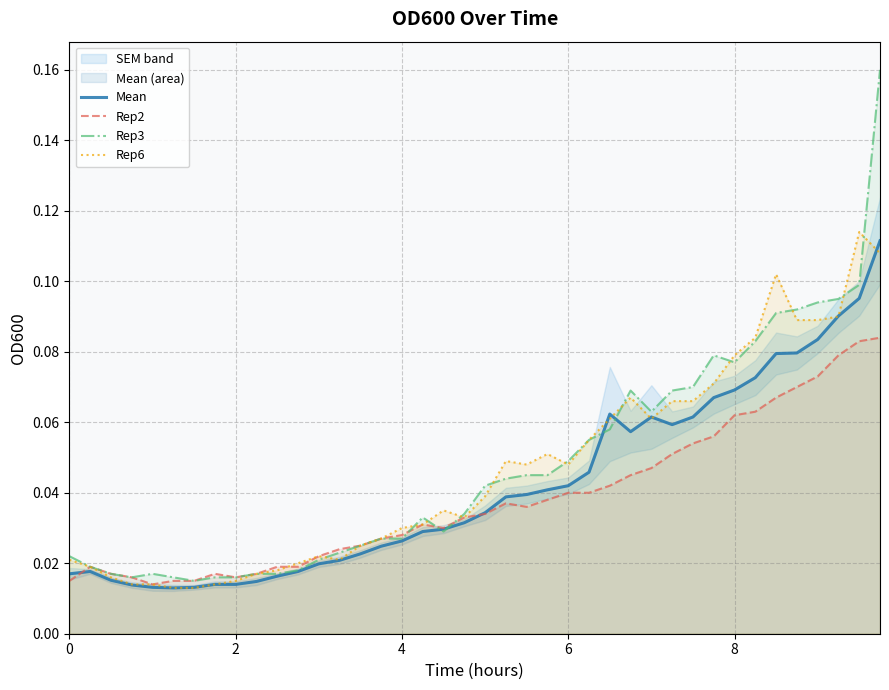

At how many categories does at least one series exceed 0?

40